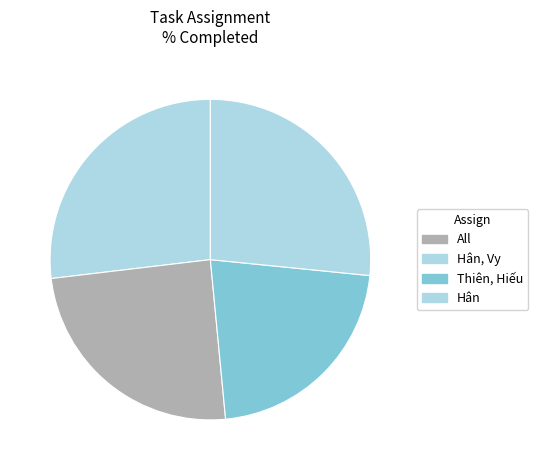

Is it true that Thiên, Hiếu is 29% of the pie?

False